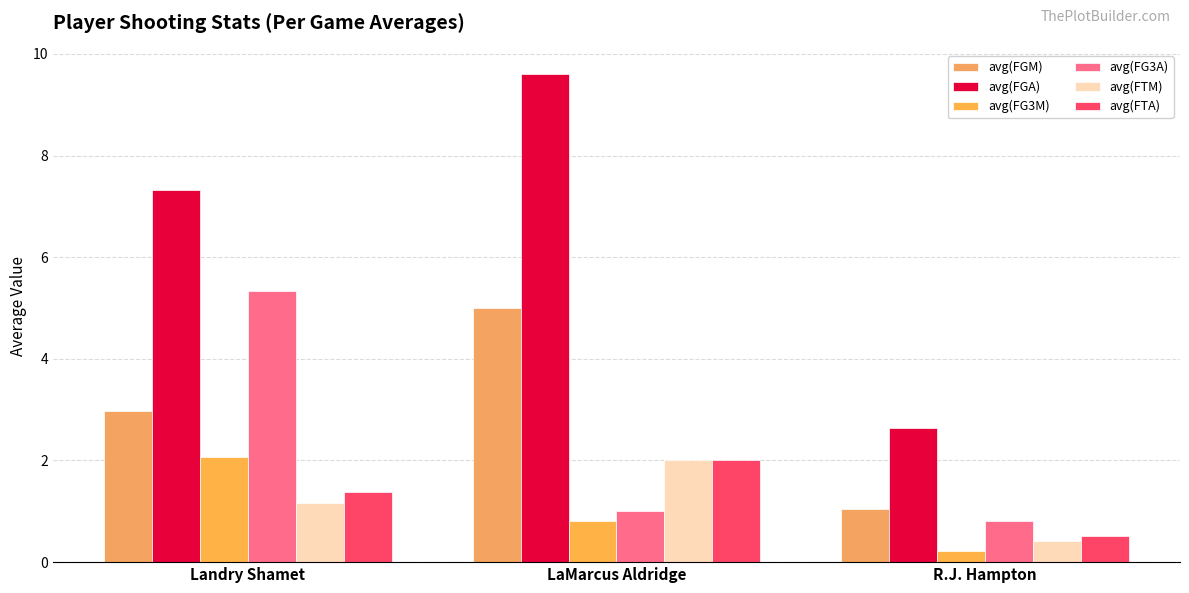

What is the label of the 1st bar from the left?

Landry Shamet